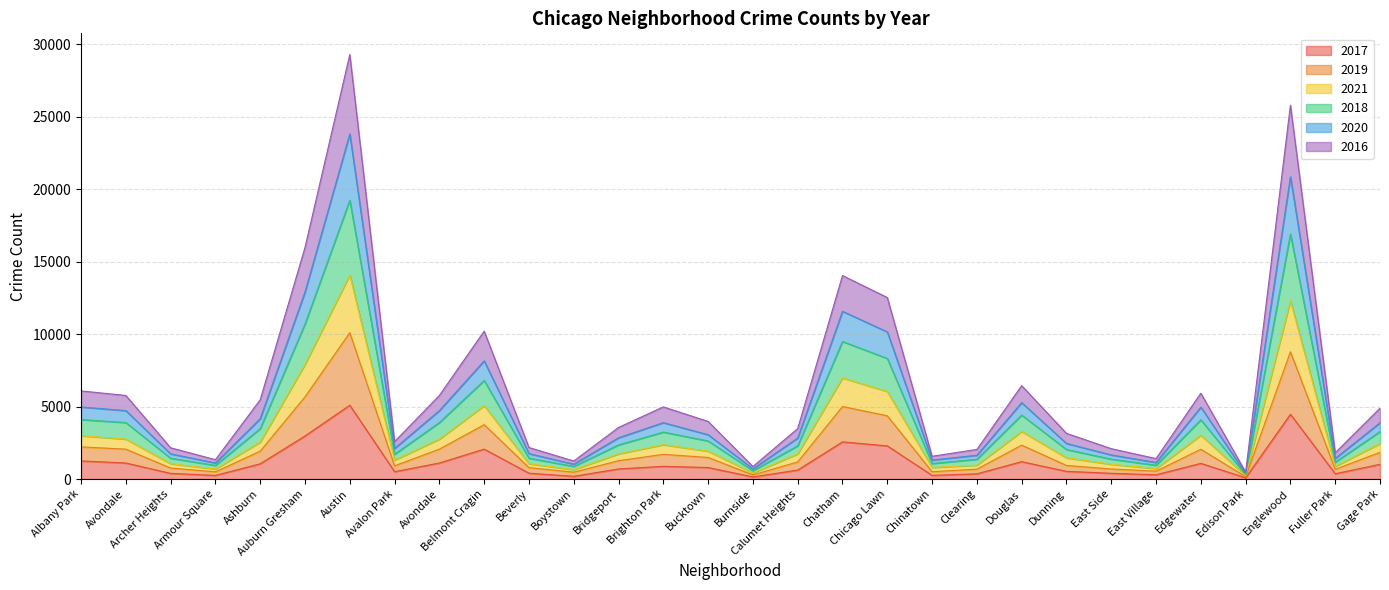

What are all the series names shown in the legend?

2017, 2019, 2021, 2018, 2020, 2016